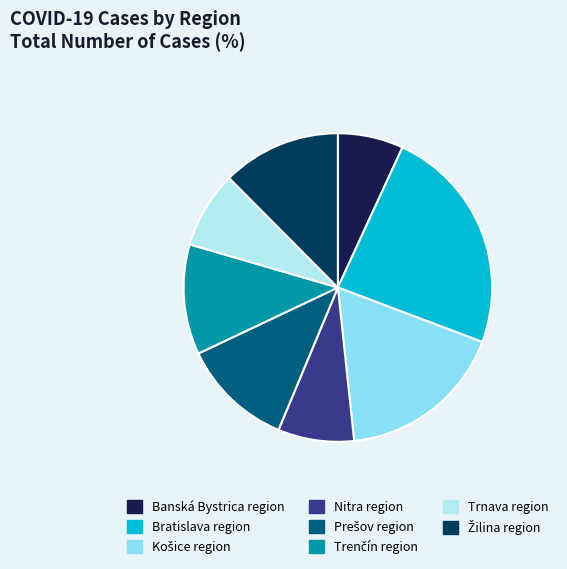

The Bratislava region slice represents 24% of the pie. True or false?

True